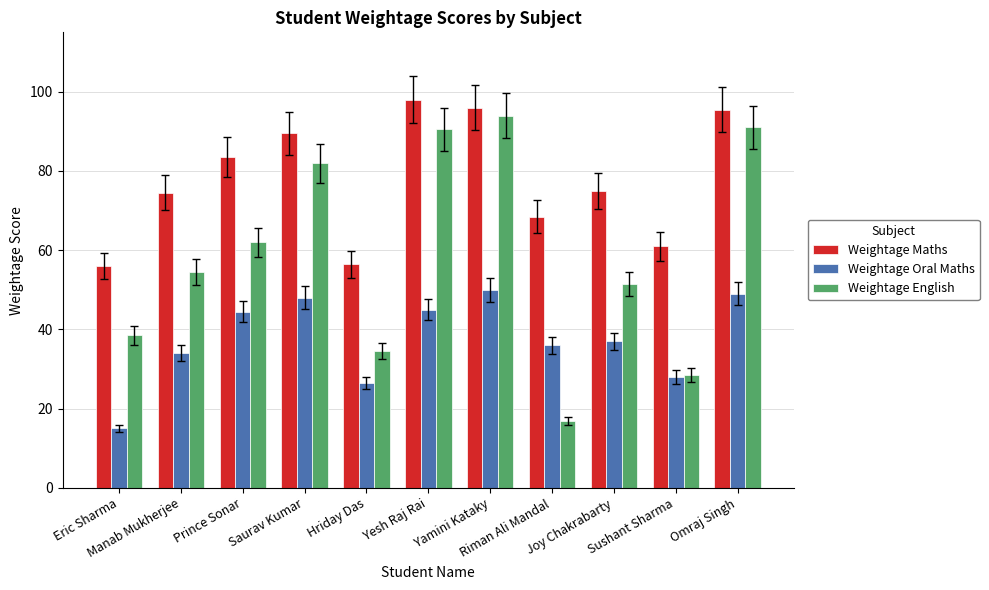

Does the chart contain any negative values?

No